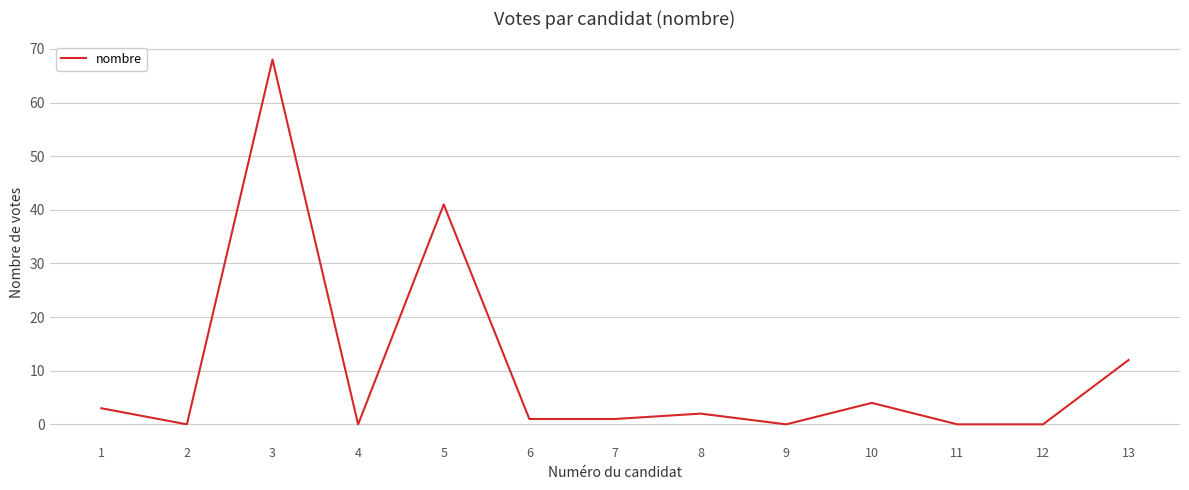

Reading left to right, extract all data points from this chart.

1=3	2=0	3=68	4=0	5=41	6=1	7=1	8=2	9=0	10=4	11=0	12=0	13=12